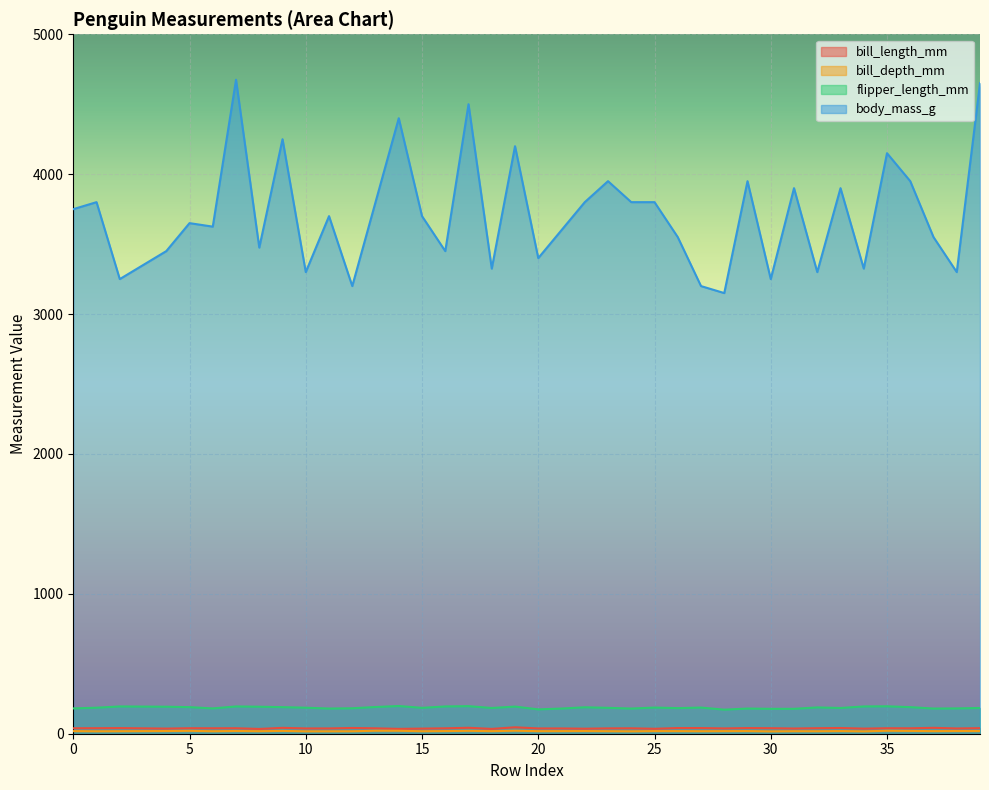

Does the chart display data point markers on the line(s)?

No